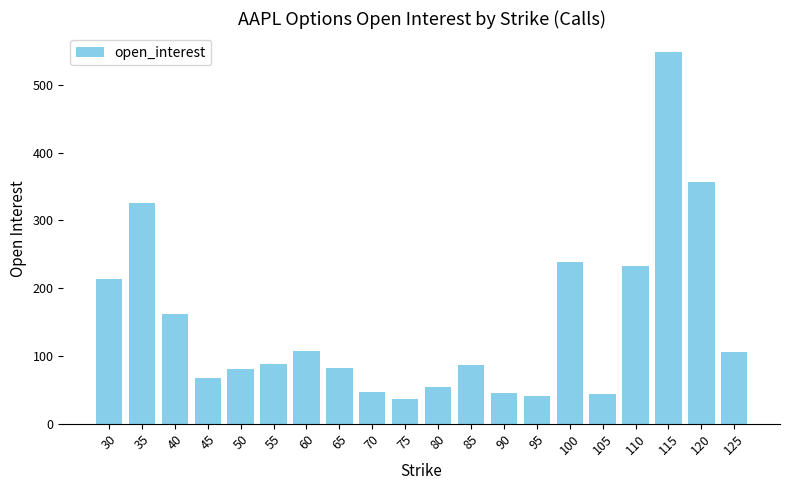

How many categories are shown in the chart?

20